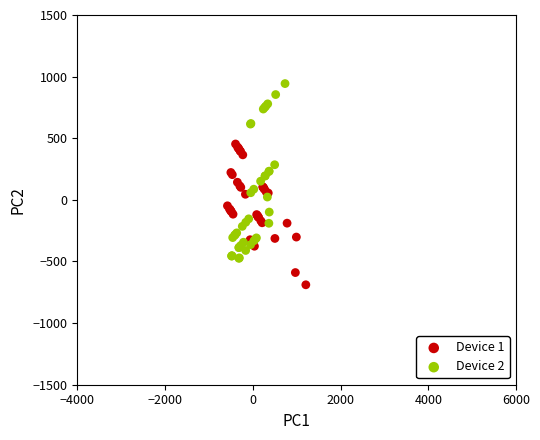

Which series contains the lowest Y value?

Device 1